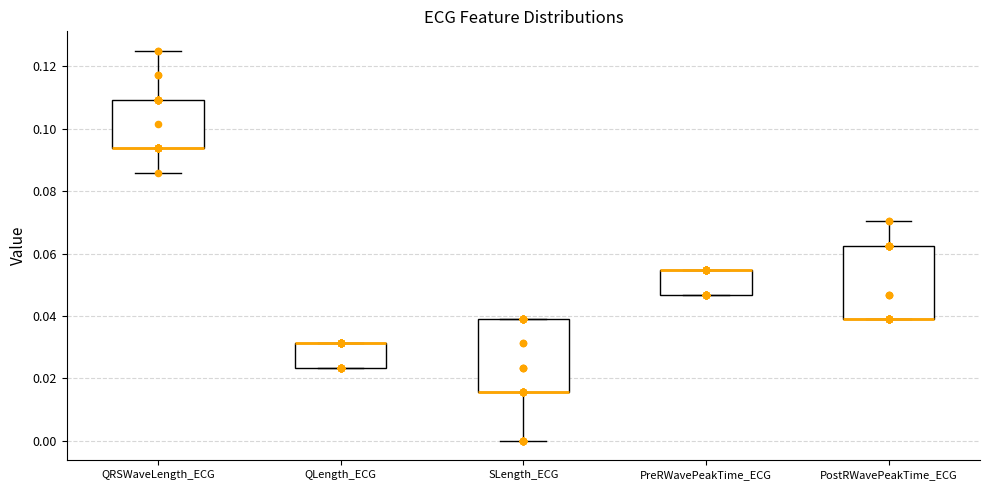

Reading left to right, read every box against the y-axis: the position of its median line, the range the box covers, and the ends of its whiskers. The values are not printed on the chart, so give them approximately, as read against the axis.

QRSWaveLength_ECG: median 0.094 (drawn on the box's lower edge), box 0.094 to 0.110, whiskers 0.086 to 0.126
QLength_ECG: median 0.032 (drawn on the box's upper edge), box 0.024 to 0.032, whiskers 0.024 to 0.032
SLength_ECG: median 0.016 (drawn on the box's lower edge), box 0.016 to 0.040, whiskers 0.000 to 0.040
PreRWavePeakTime_ECG: median 0.054 (drawn on the box's upper edge), box 0.046 to 0.054, whiskers 0.046 to 0.054
PostRWavePeakTime_ECG: median 0.040 (drawn on the box's lower edge), box 0.040 to 0.062, whiskers 0.040 to 0.070